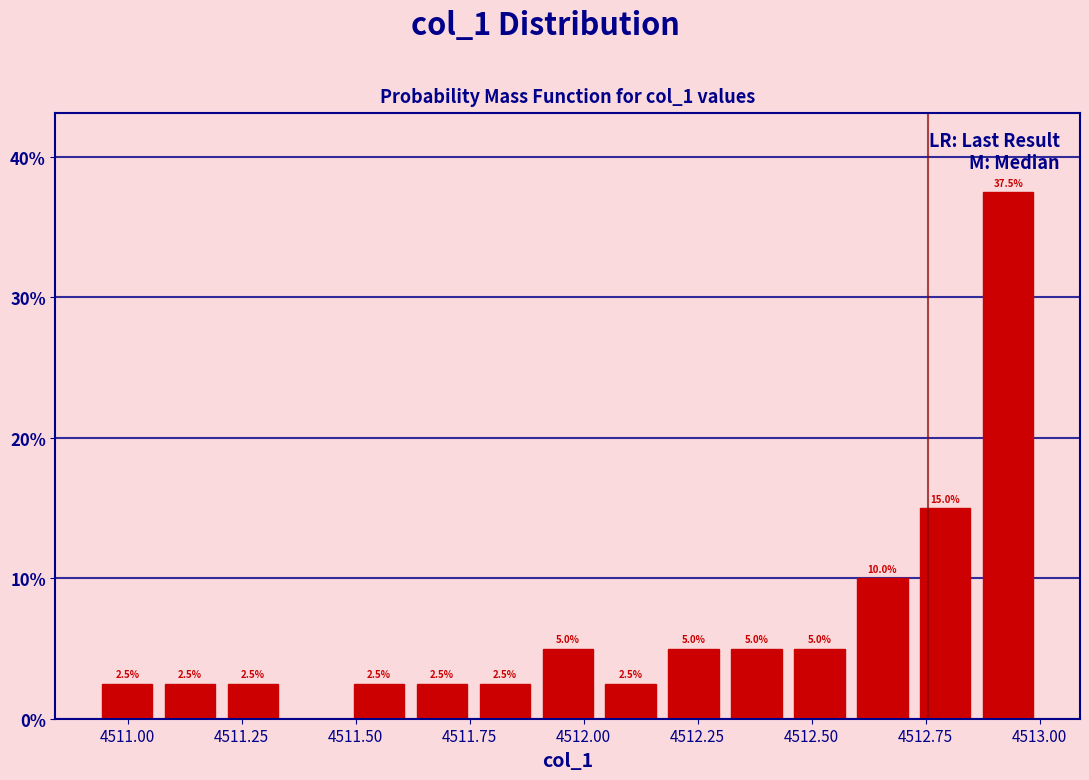

Read against the x-axis, roughly where is the centre of the tallest bar?

4512.95